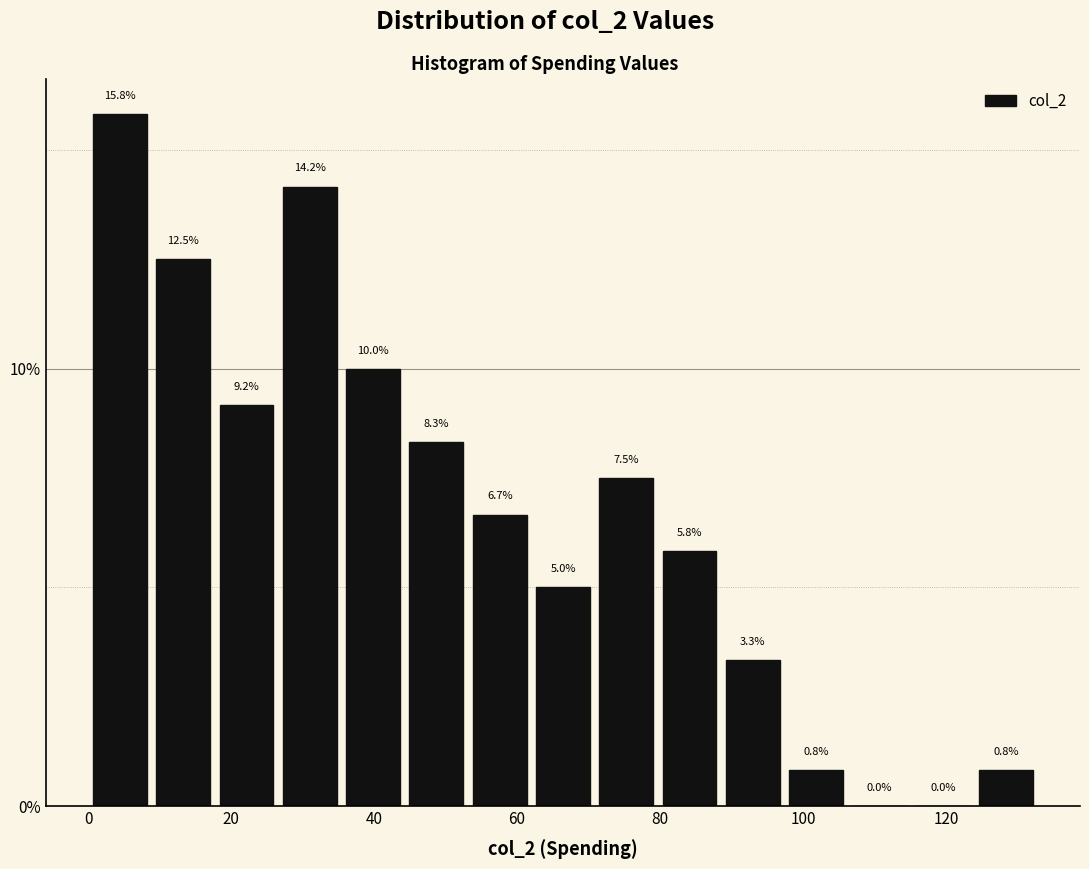

Which range on the x-axis has the tallest bar?

0 to 10